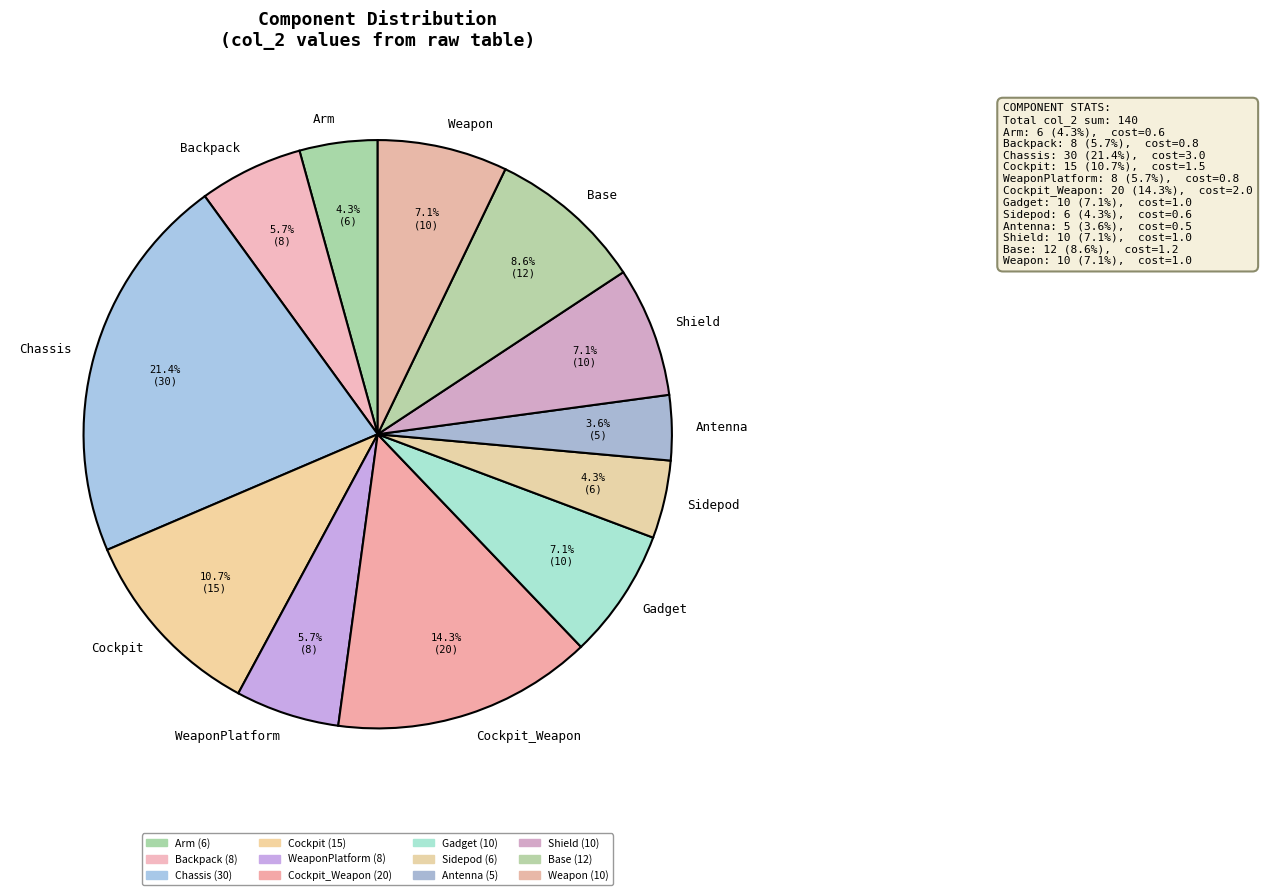

To the nearest percent, what is the average slice percentage?

8%